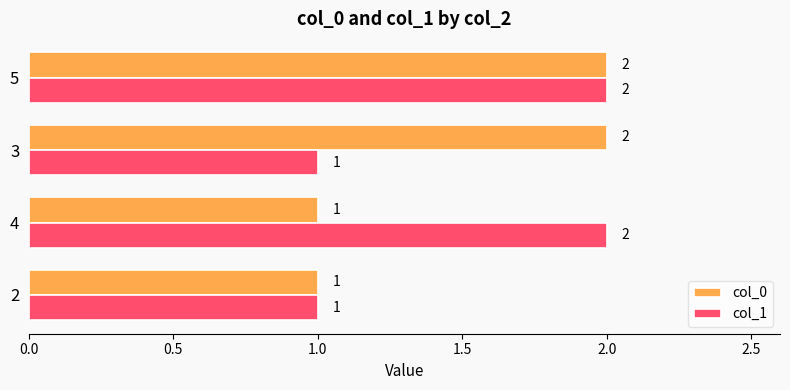

What are all the series names shown in the legend?

col_0, col_1